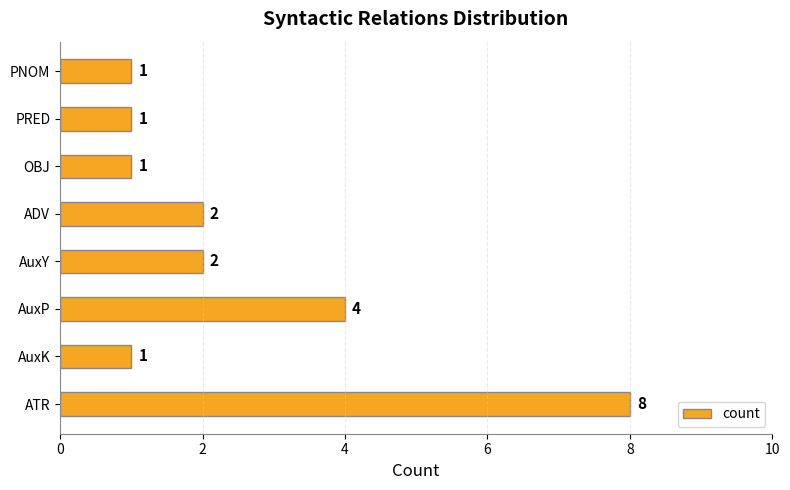

How many data points does each series have?

8